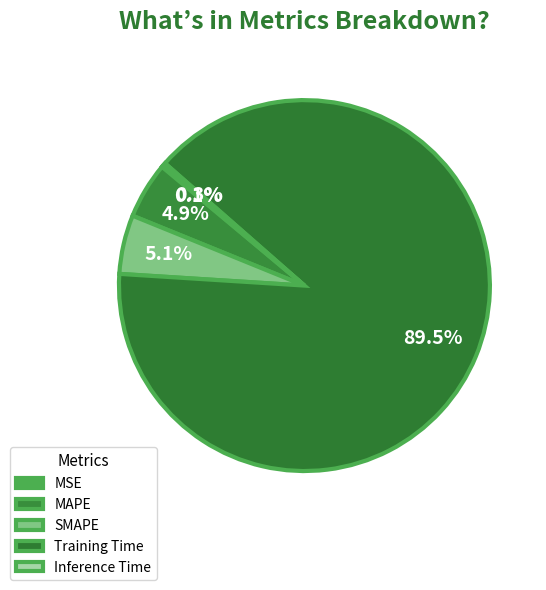

To the nearest percent, what is the average slice percentage?

20%